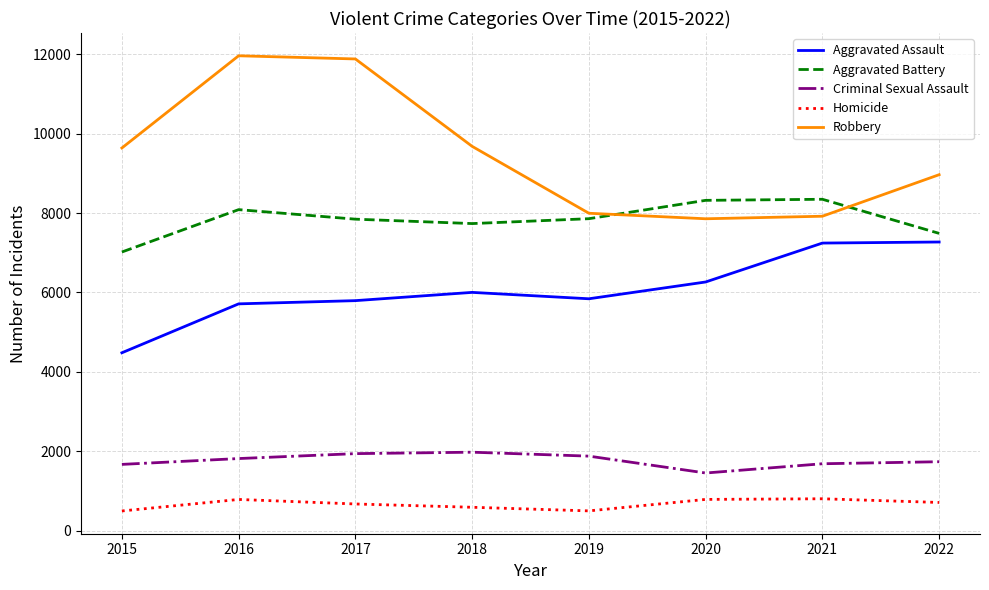

Is the value of Criminal Sexual Assault at 2022 greater than the value of Aggravated Assault at 2017?

No